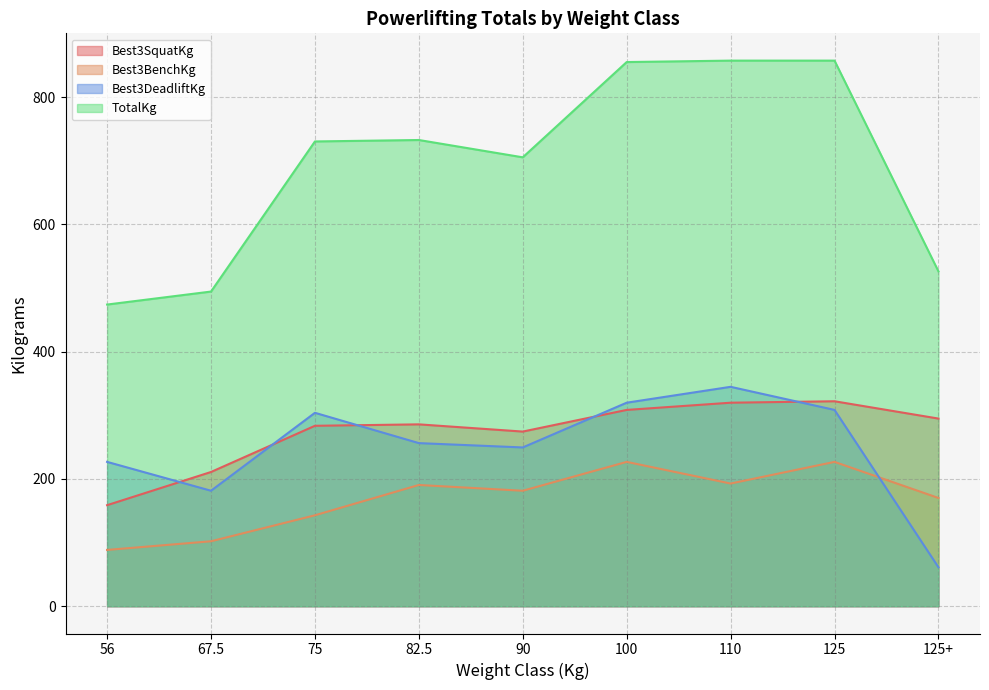

What are all the series names shown in the legend?

Best3SquatKg, Best3BenchKg, Best3DeadliftKg, TotalKg